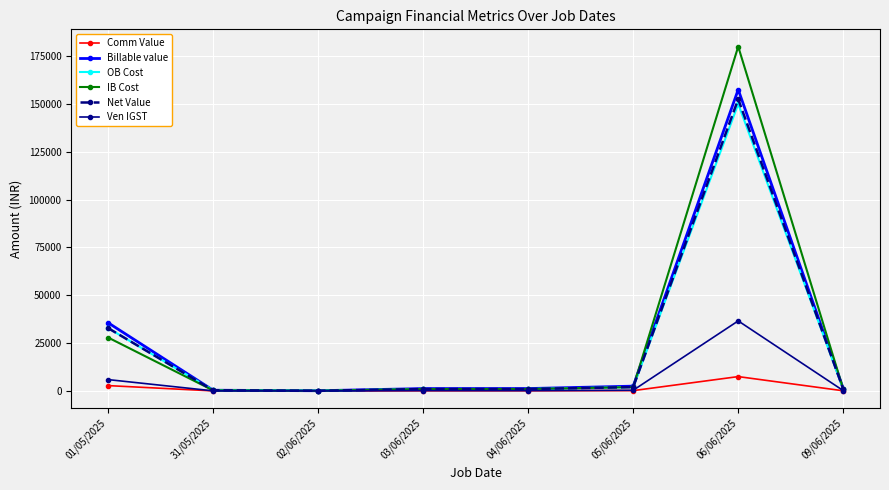

What is the difference between the maximum and second lowest values in the OB Cost series?

149647.1